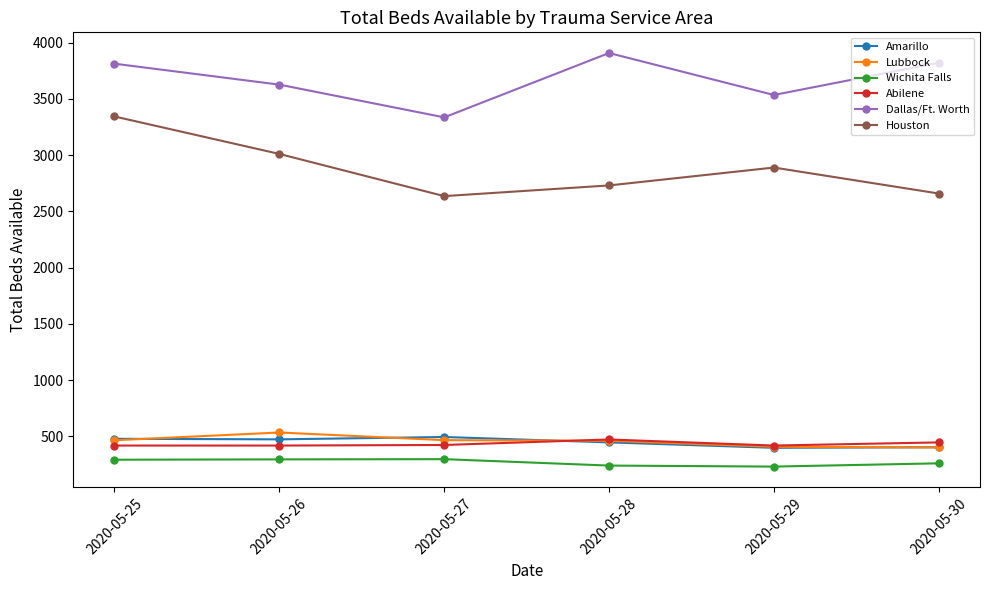

What is the value of the Dallas/Ft. Worth point at the 6th from the left?

3822